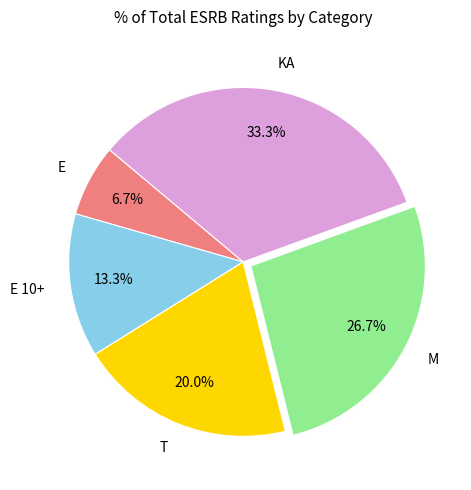

Is there a majority slice in this chart?

No